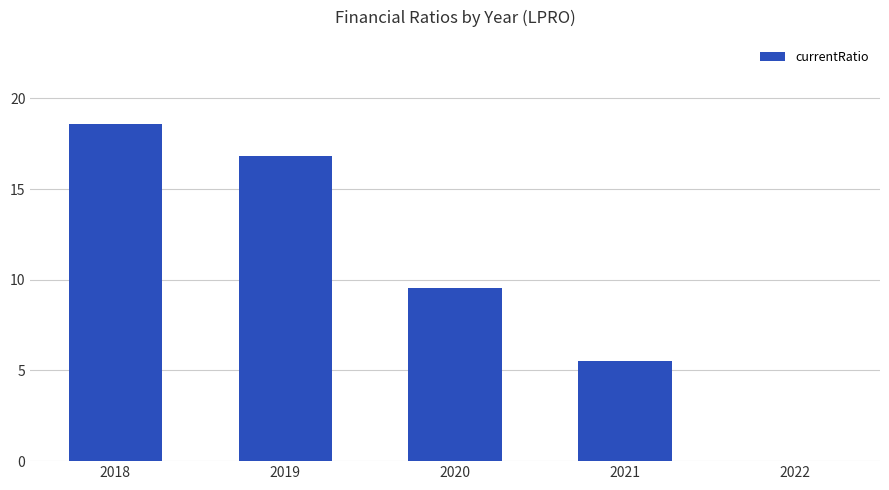

What is the sum of all values?

50.5